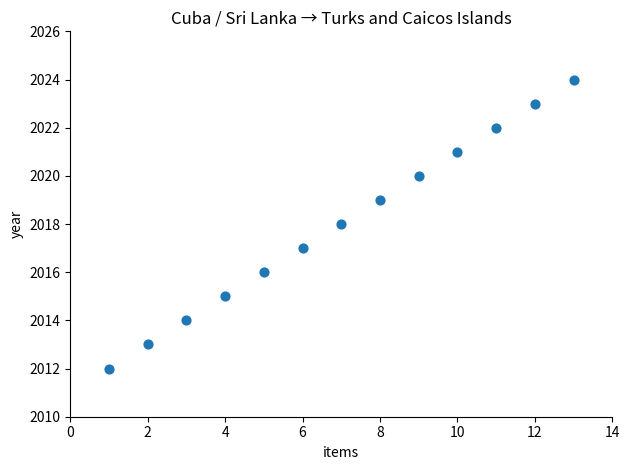

What is the range of Y values (max minus min)?

12